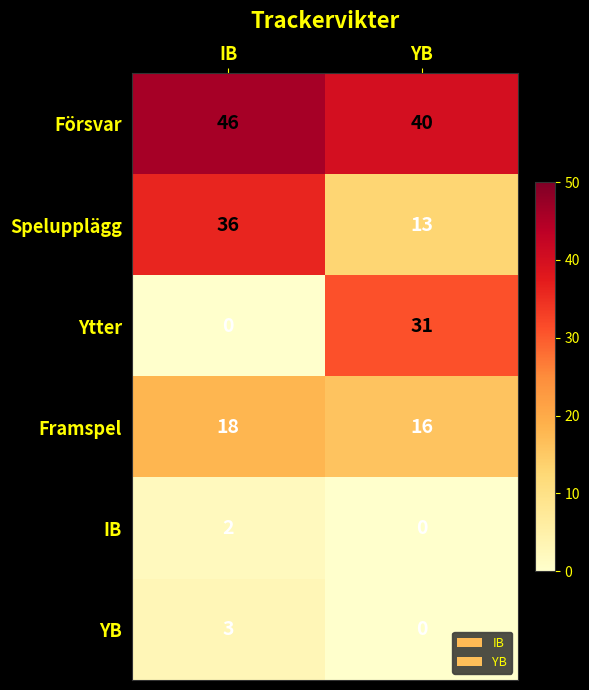

At which category is the sum across all series the highest?

IB